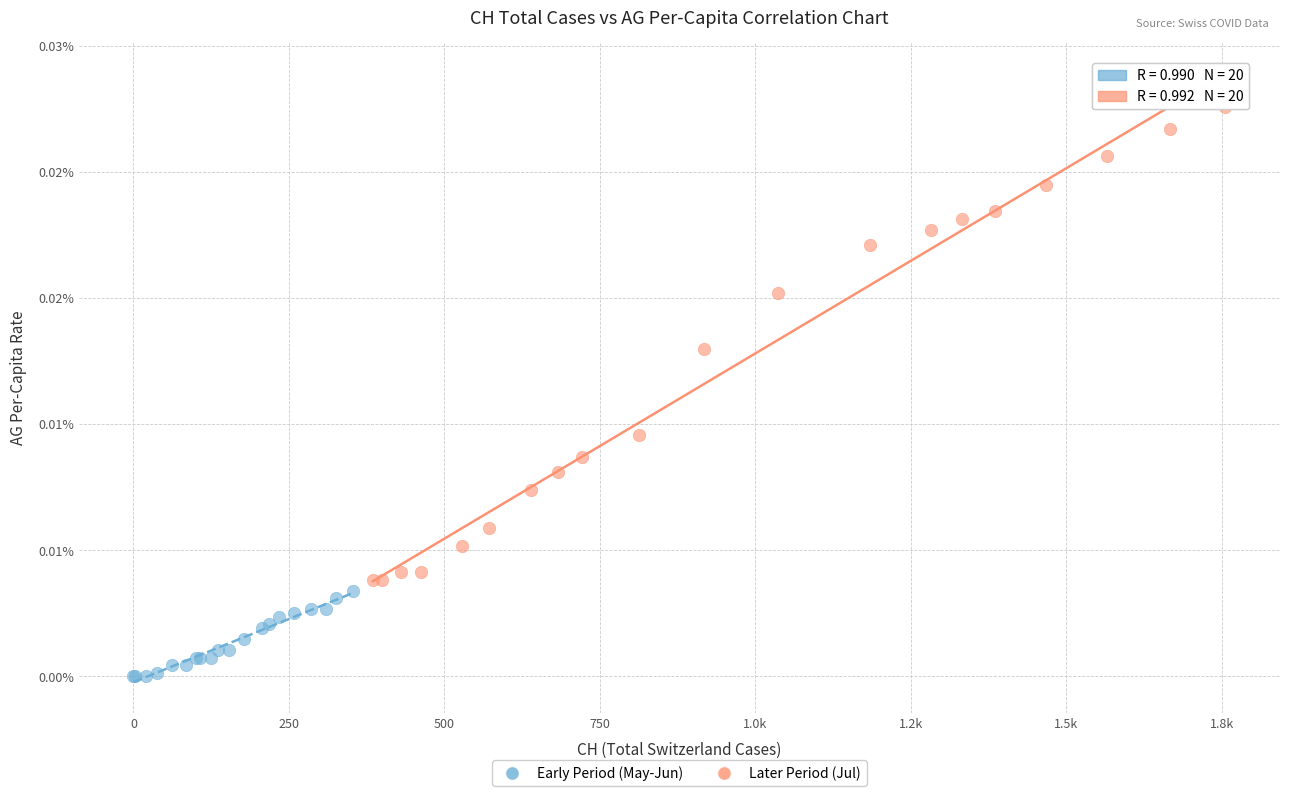

What are all the series names shown in the legend?

Early Period (May-Jun), Later Period (Jul)